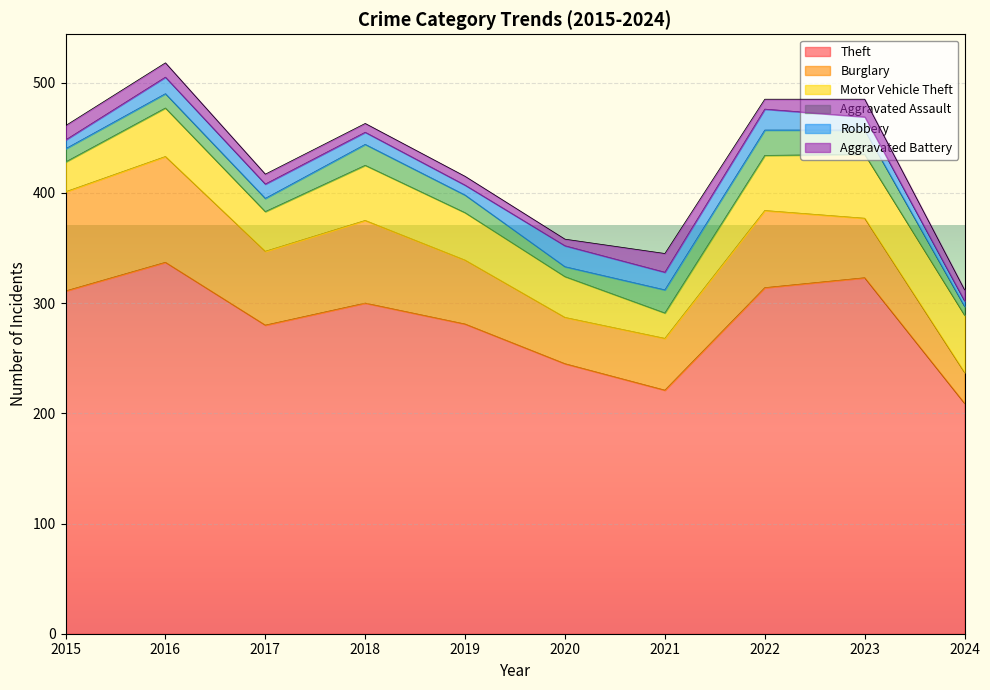

What is the difference between the highest and lowest values at 2016?

324